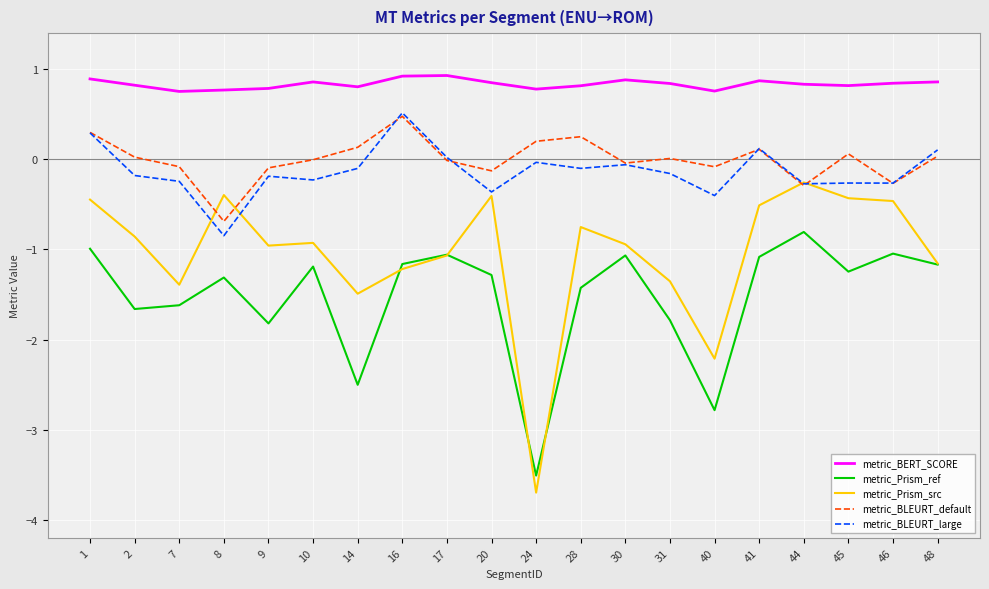

Is it true that metric_BERT_SCORE equals 0.8 at 31?

True